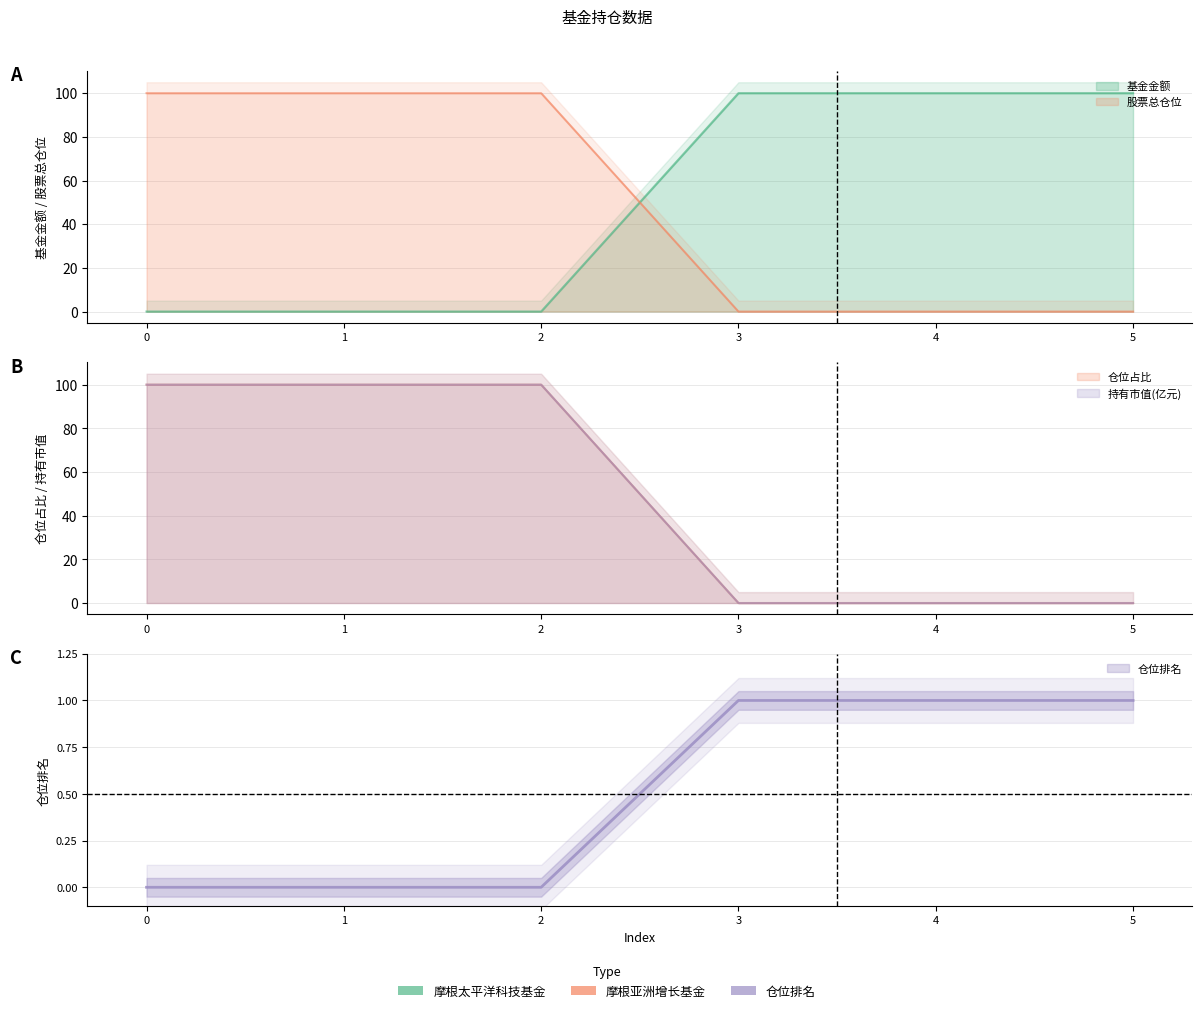

What is the sum of all 仓位占比 values?

300